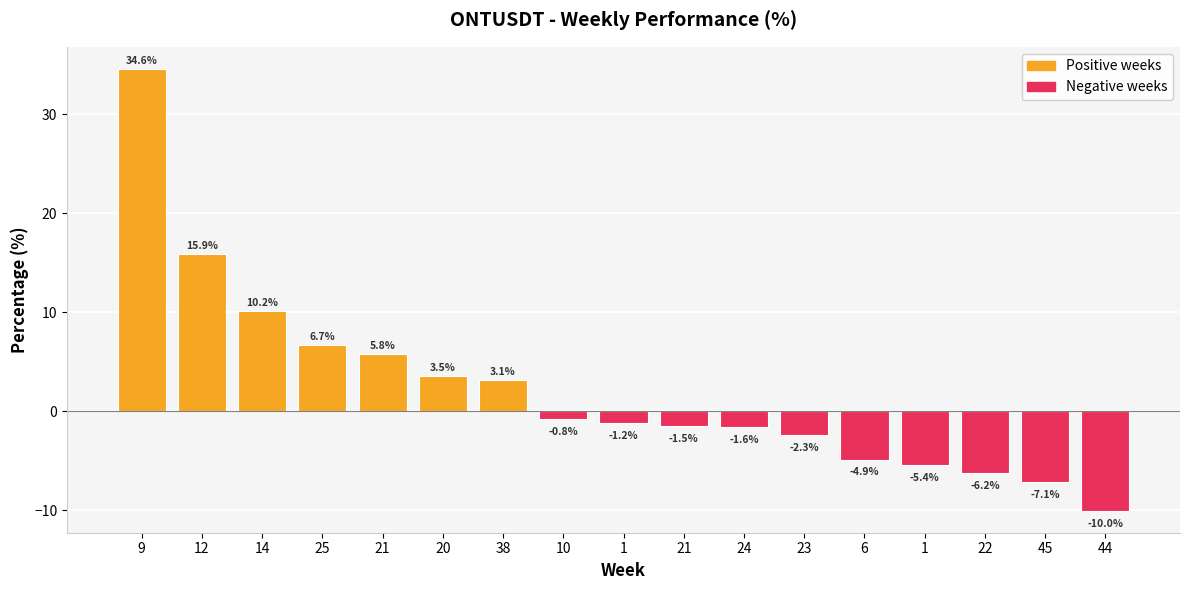

Reading right to left, list all the values displayed in this chart.

-10.0	-7.1	-6.2	-5.4	-4.9	-2.3	-1.6	-1.5	-1.2	-0.8	3.1	3.5	5.8	6.7	10.2	15.9	34.6